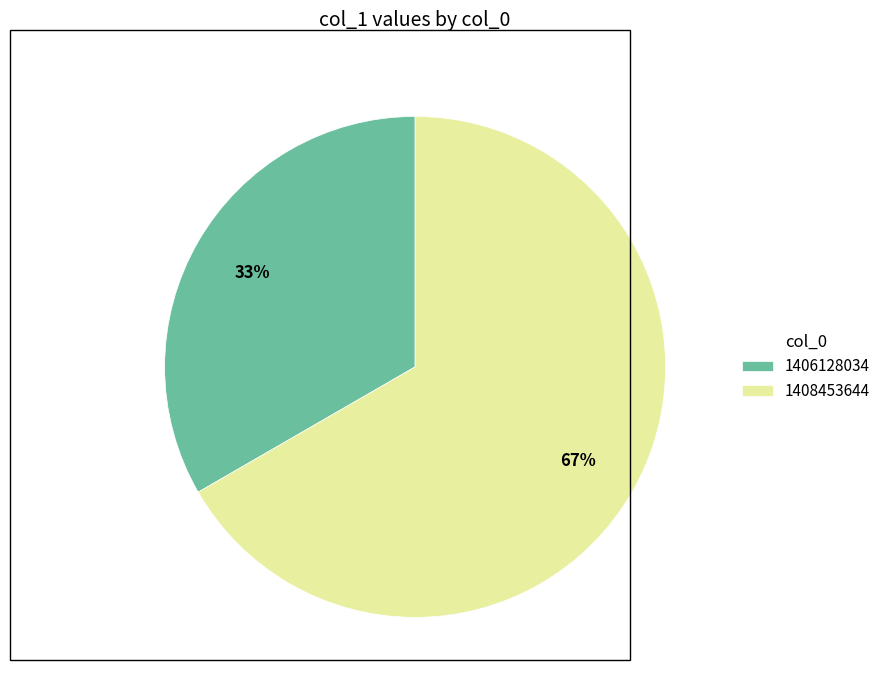

Which slice represents more than half of the pie?

1408453644